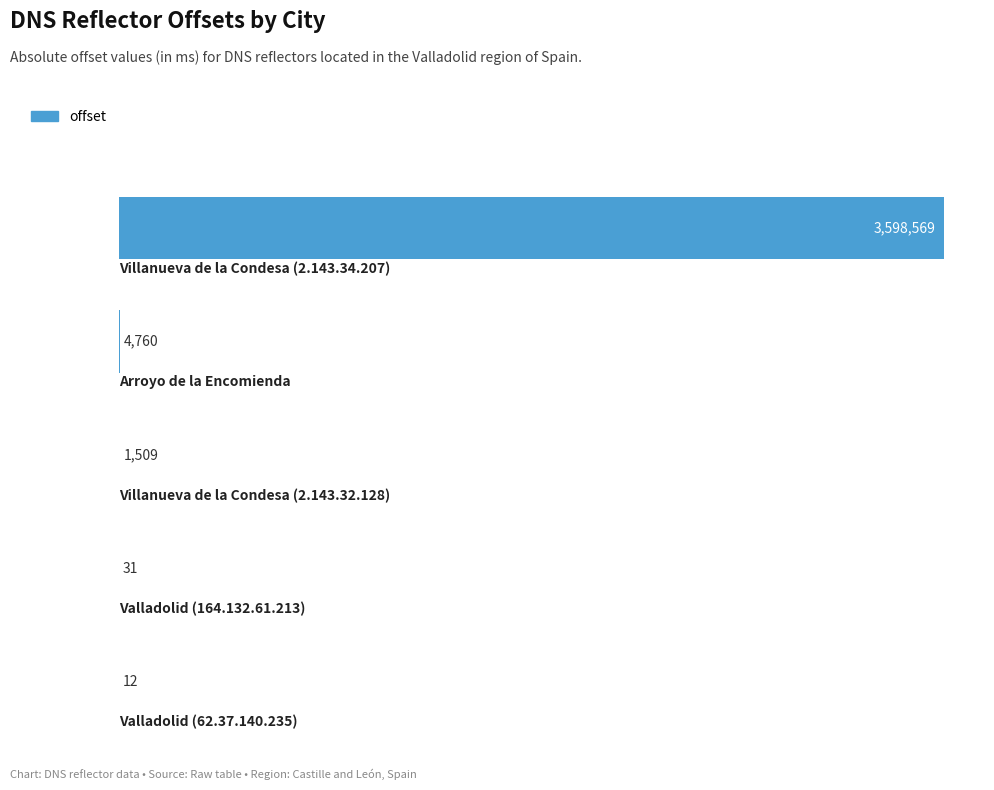

Are the bars horizontal?

Yes